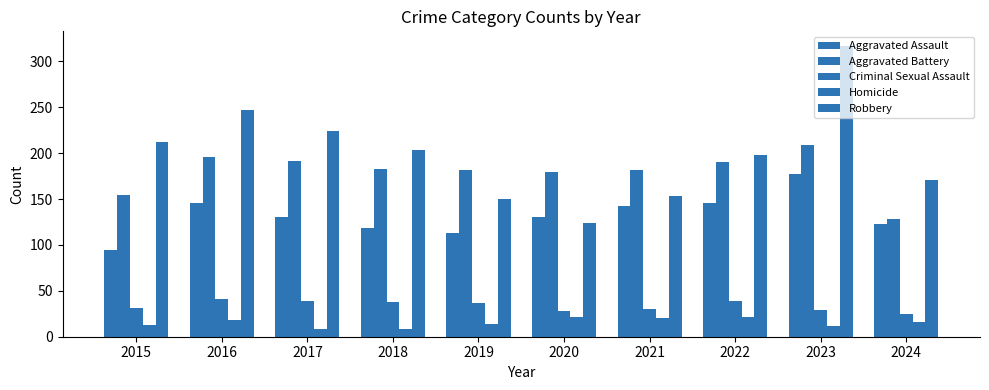

The Robbery series shows 317 at 2023. True or false?

True